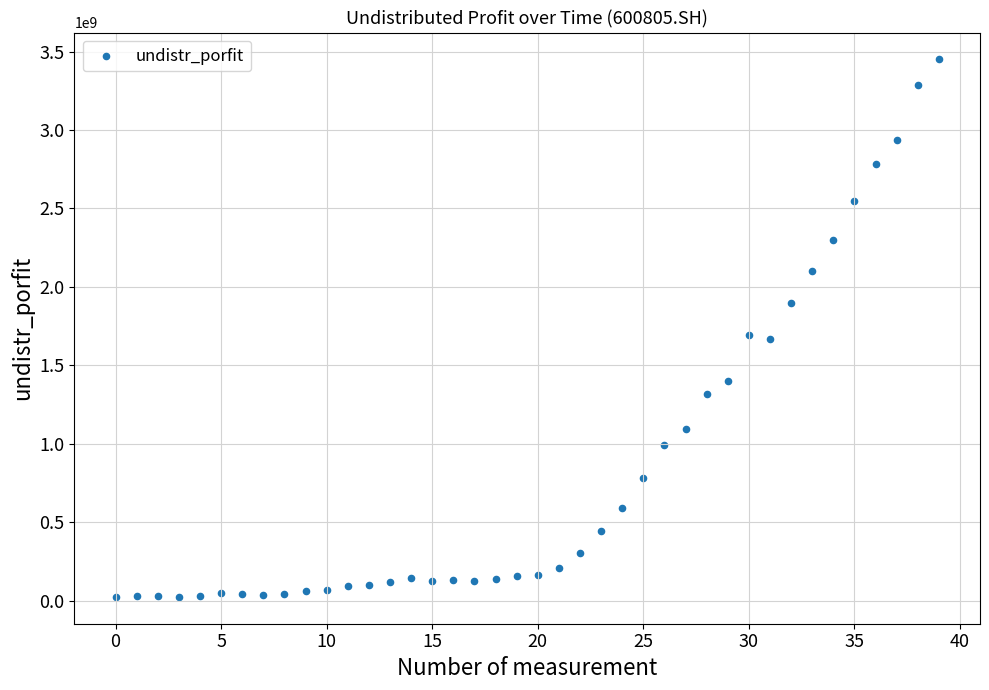

What is the range of Y values (max minus min)?

3426319450.9